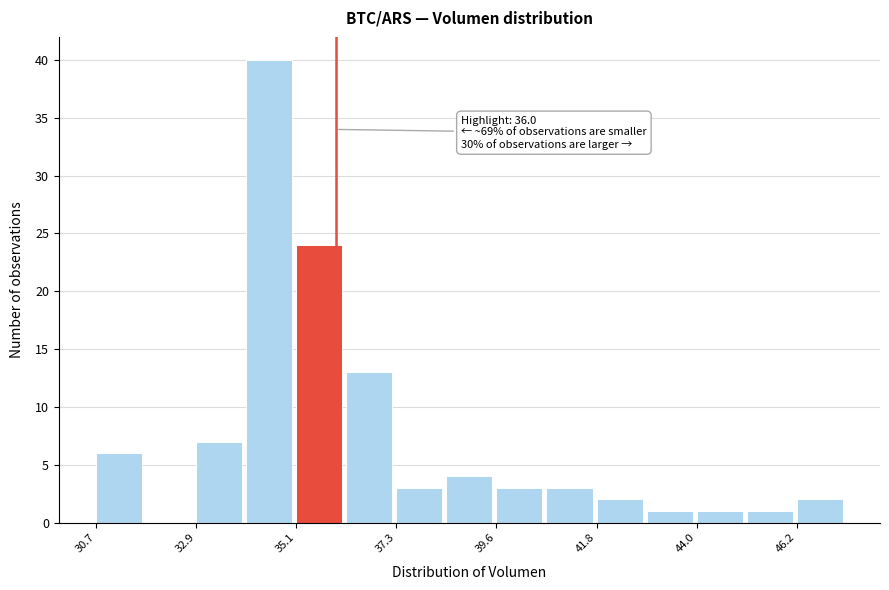

Read against the x-axis, roughly where is the centre of the tallest bar?

34.5